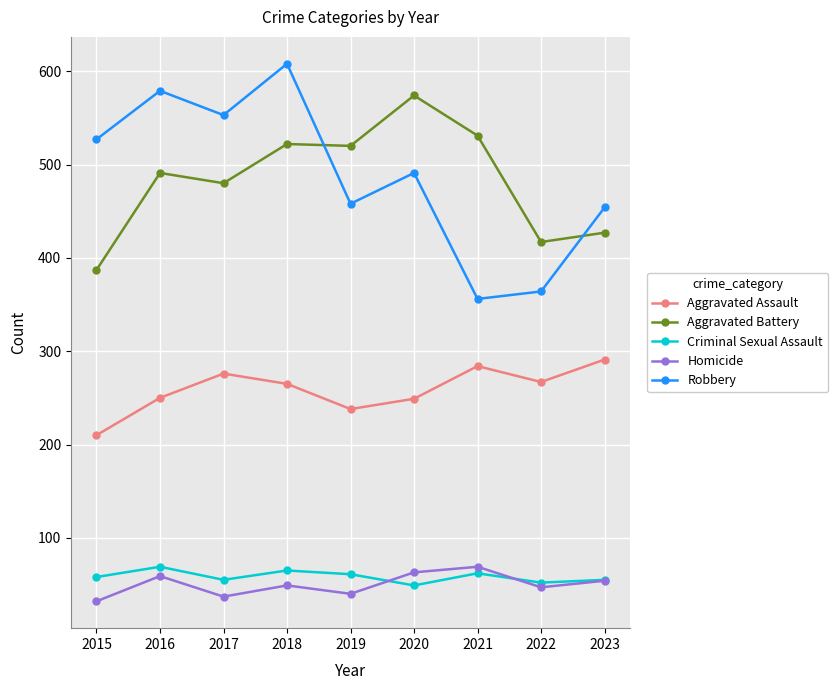

Where is the first local maximum for Robbery?

2016